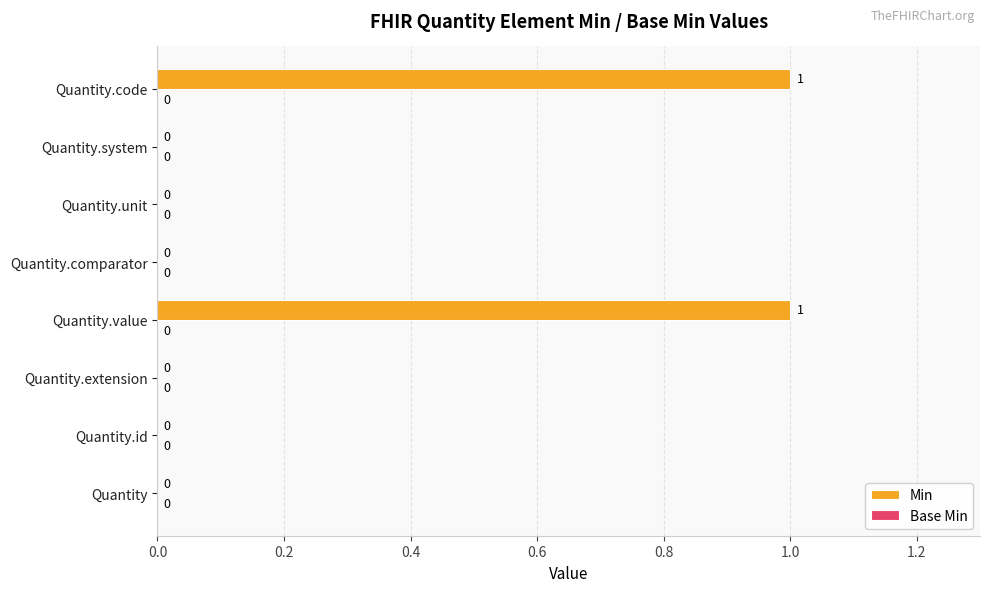

The value at Quantity.code is 2. True or false?

False